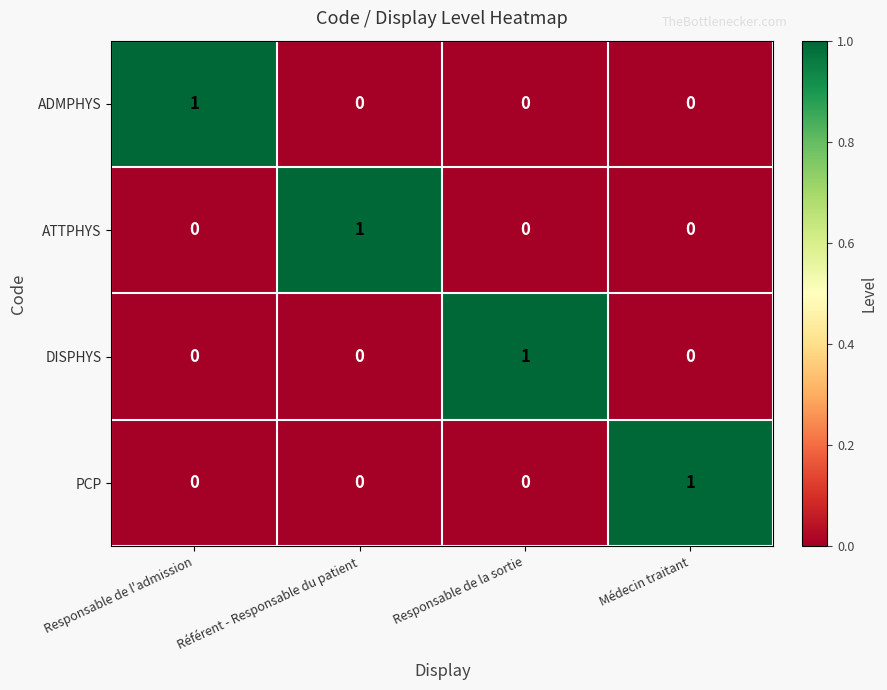

At how many categories does at least one series exceed 0?

4